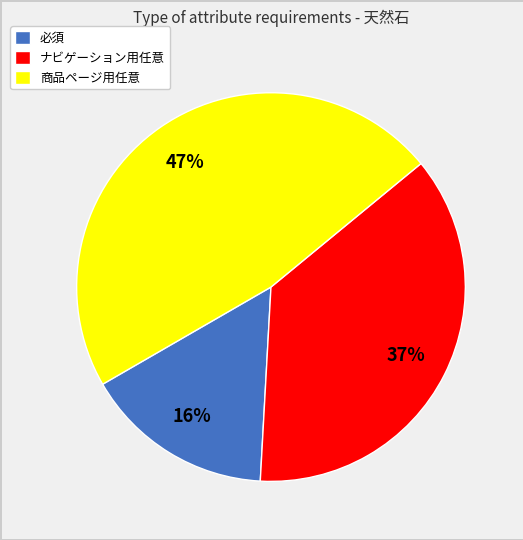

Between ナビゲーション用任意 and 必須, which is larger?

ナビゲーション用任意